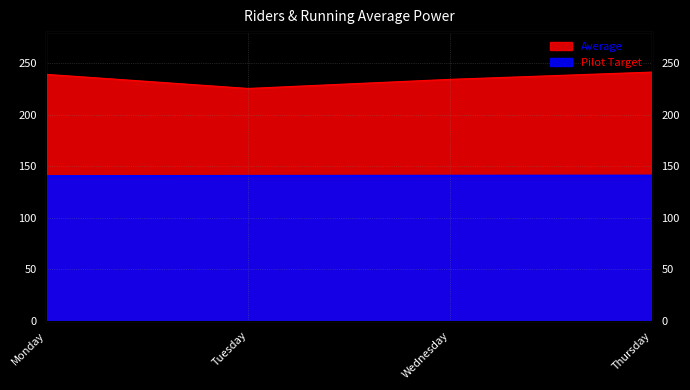

At which category is the sum across all series the highest?

Thursday